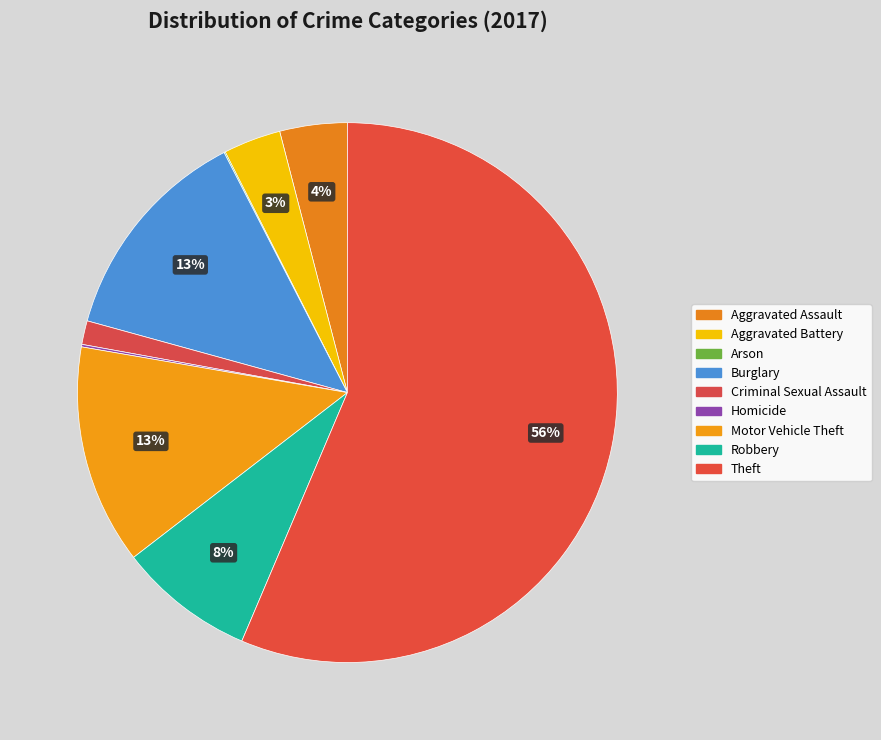

What is the smallest slice in the pie chart?

Arson